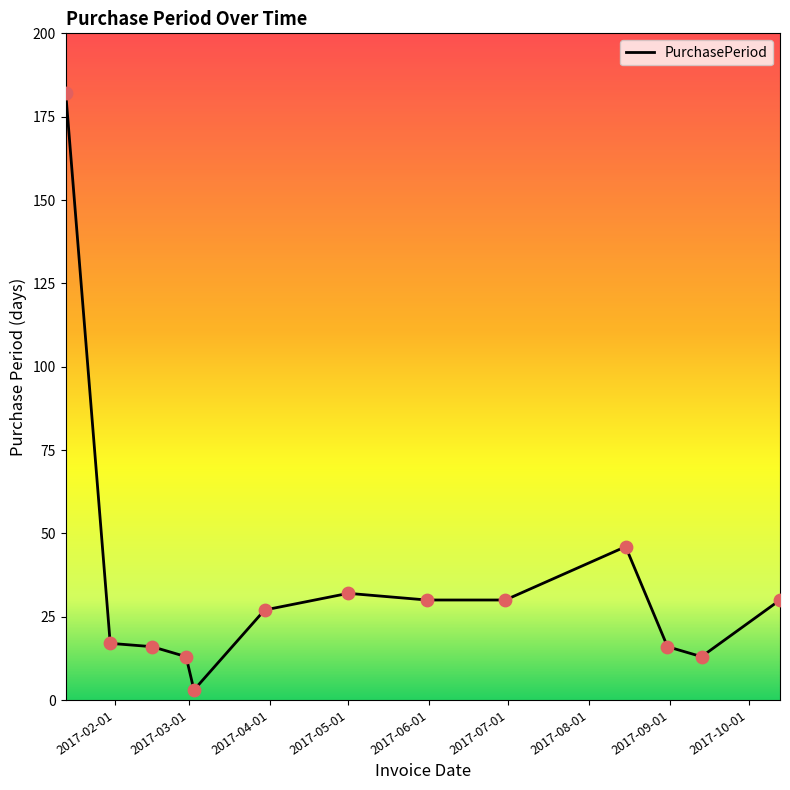

What is the maximum value shown in the chart?

182